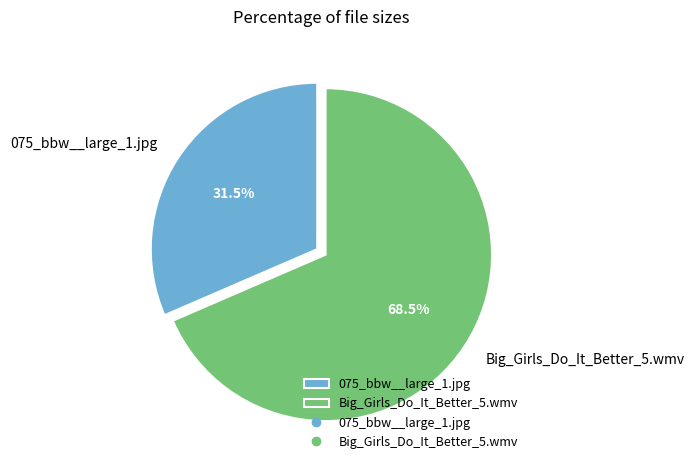

Which has a higher value, Big_Girls_Do_It_Better_5.wmv or 075_bbw__large_1.jpg?

Big_Girls_Do_It_Better_5.wmv